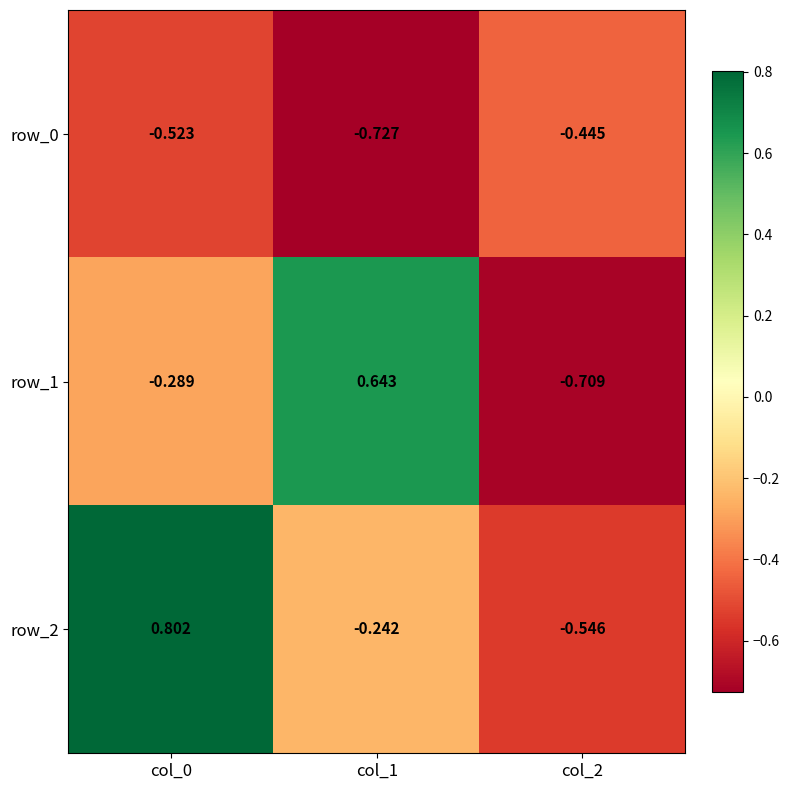

The row_2 series shows 1.2 at col_0. True or false?

False